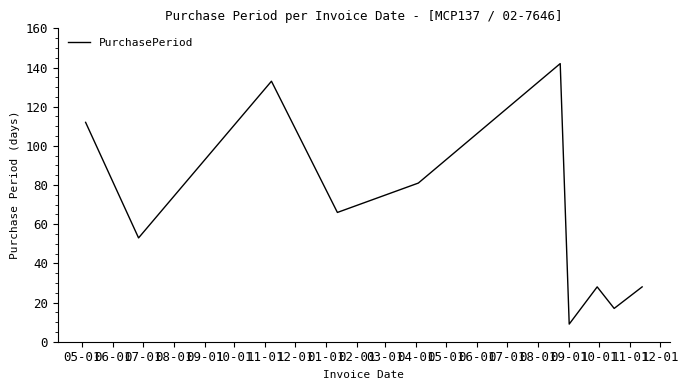

Is this an area chart (filled region under the line)?

No